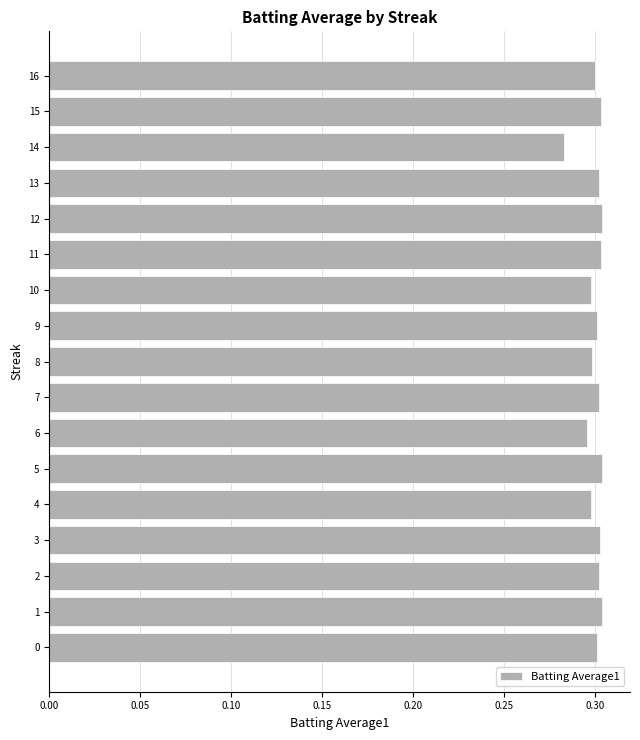

True or false: the data shows 0.5 at 2.

False